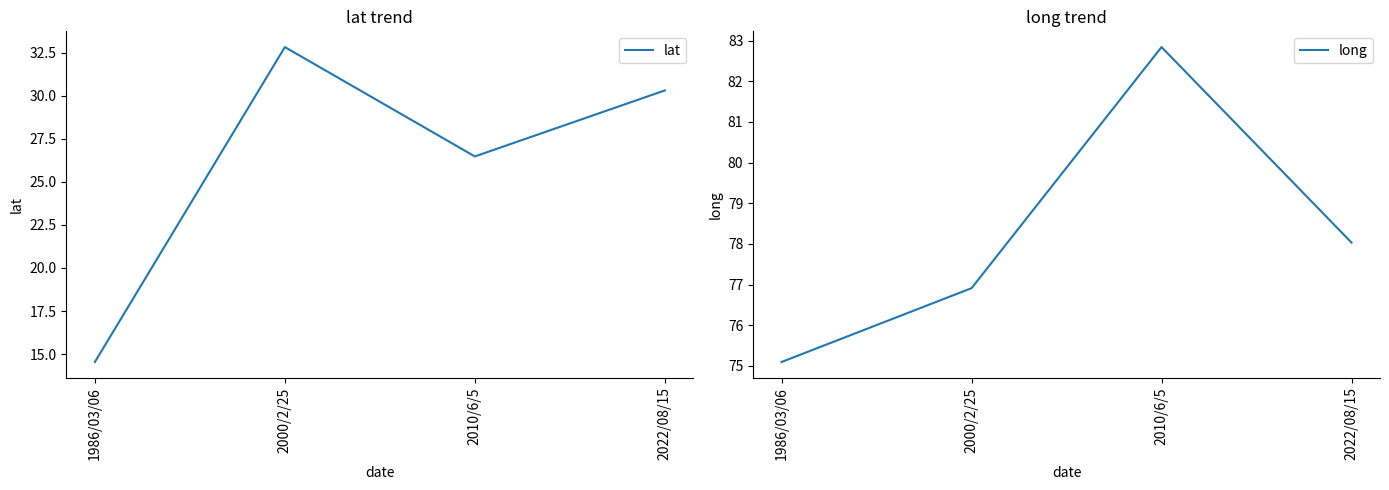

What is the value of the long point at the 3rd from the left?

82.8